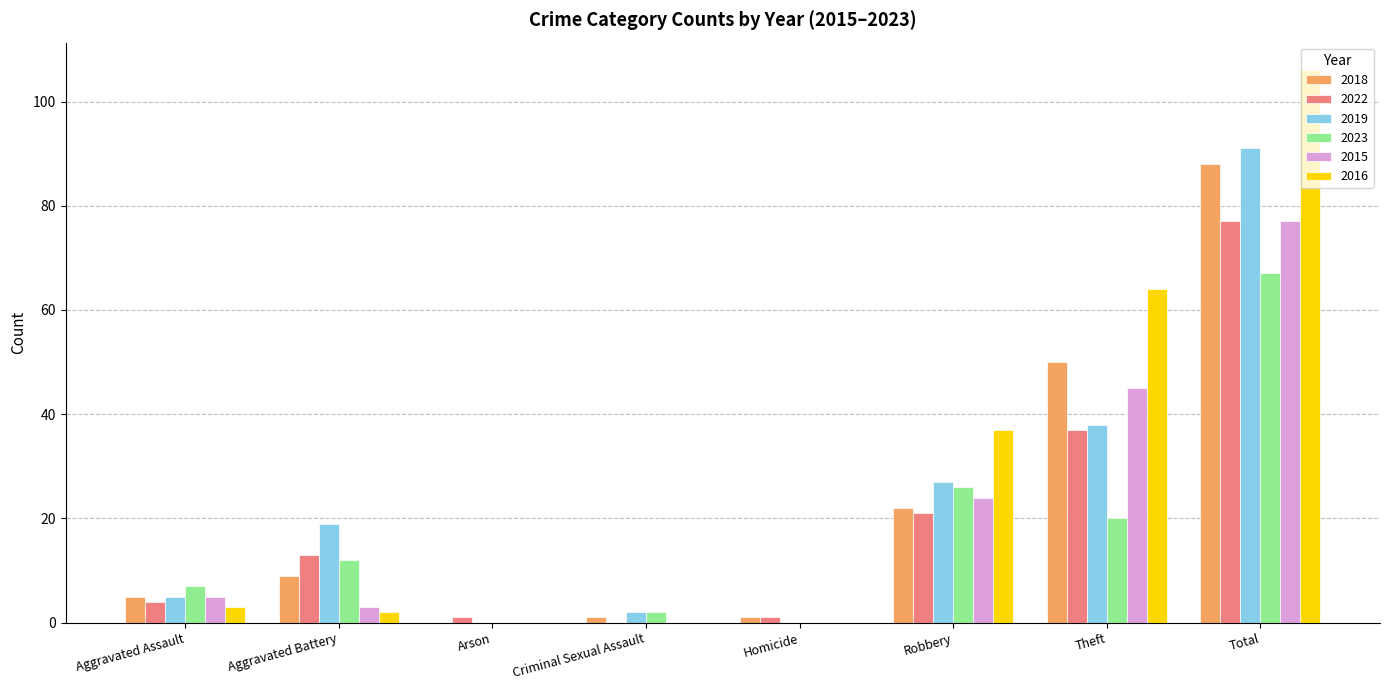

At which category is the sum across all series the highest?

Total